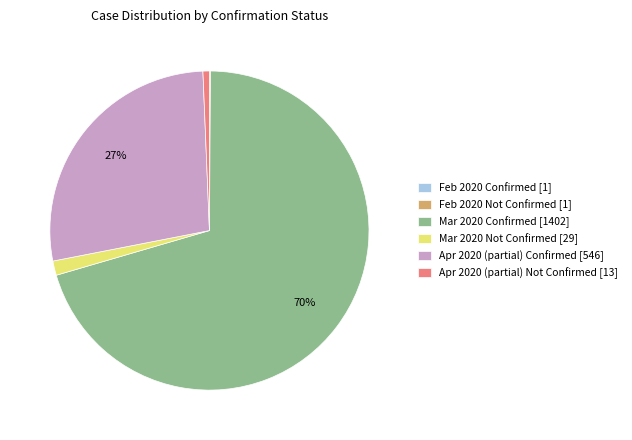

Does any single category account for the majority?

Yes